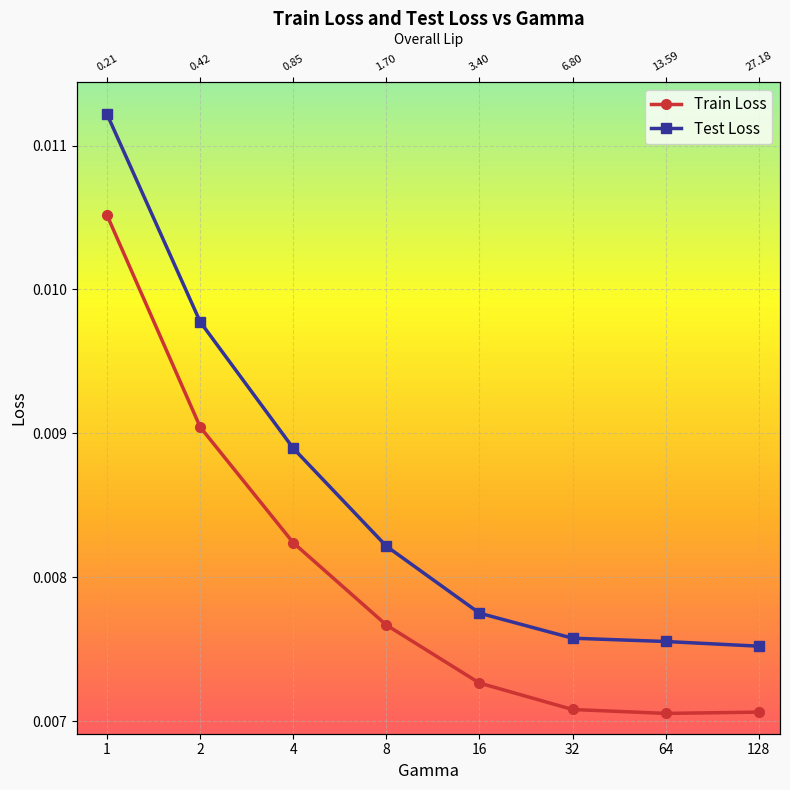

True or false: Train Loss and Test Loss intersect in this chart.

False